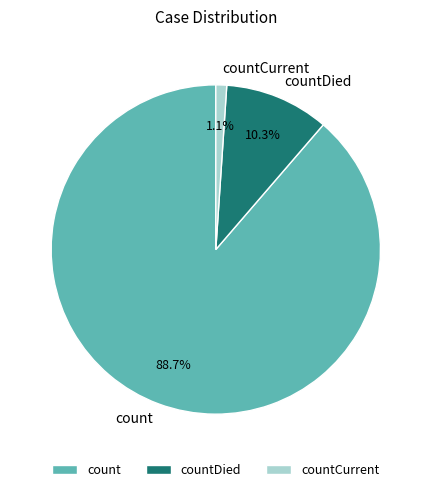

Combined, do countDied and count account for over 50%?

Yes